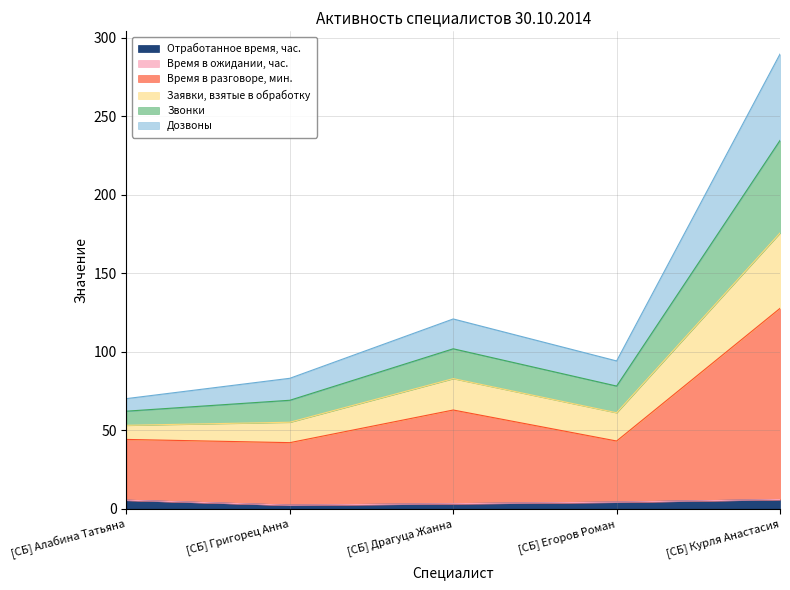

At which category does the chart reach its minimum across all series?

[СБ] Григорец Анна